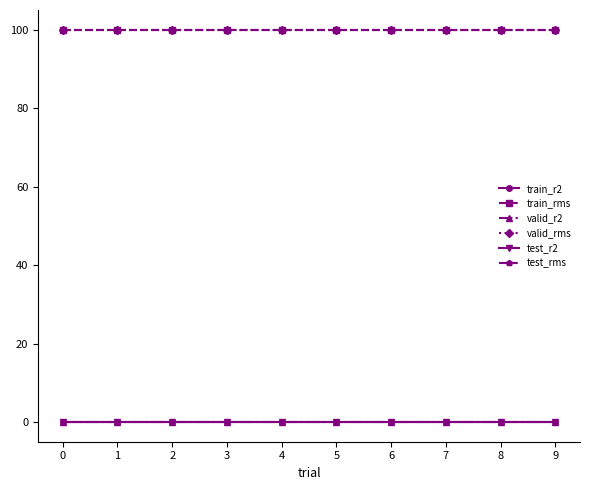

Rank the categories by train_rms value from lowest to highest.

0, 1, 2, 3, 4, 5, 6, 7, 8, 9